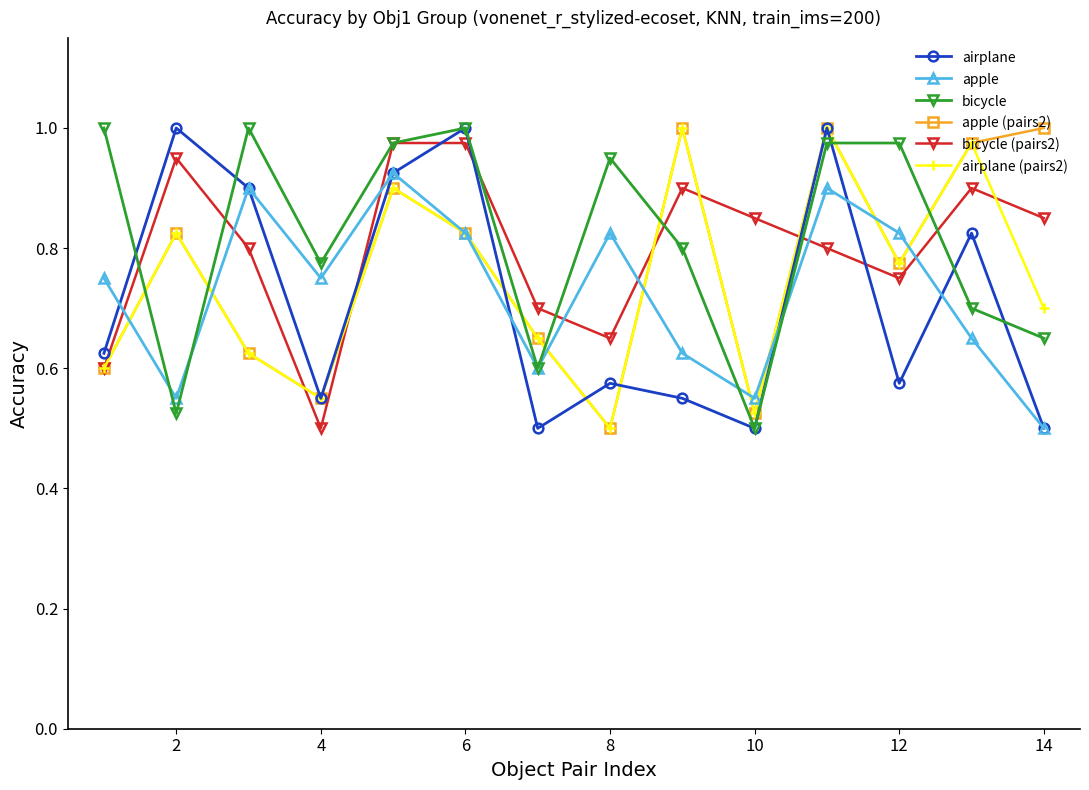

What are all the series names shown in the legend?

airplane, apple, bicycle, apple (pairs2), bicycle (pairs2), airplane (pairs2)